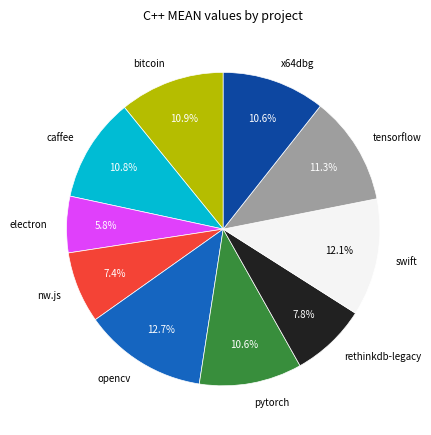

What is the smallest slice in the pie chart?

electron